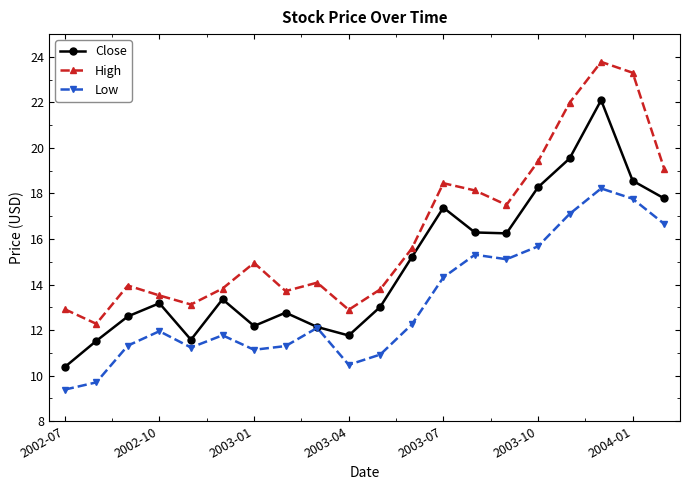

True or false: Low has more than 0 interior local peaks.

True